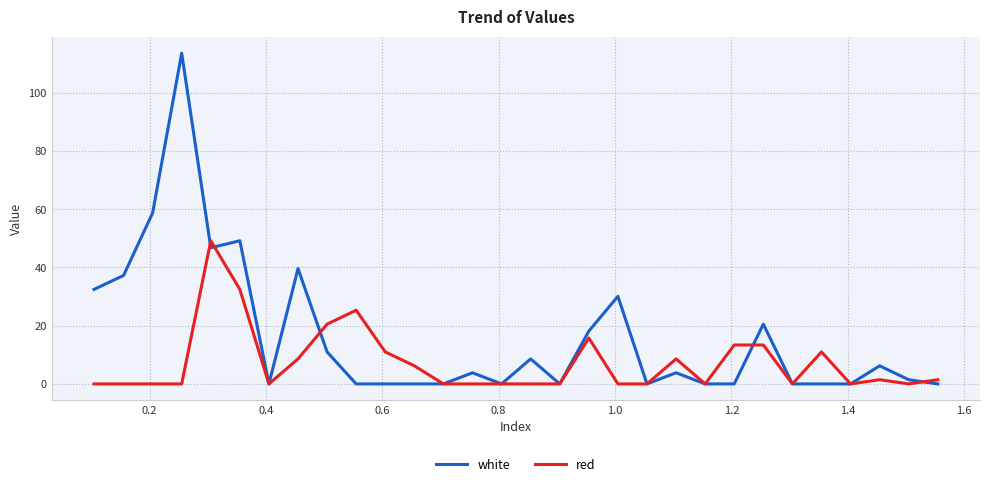

Which series has the largest total across all categories?

white